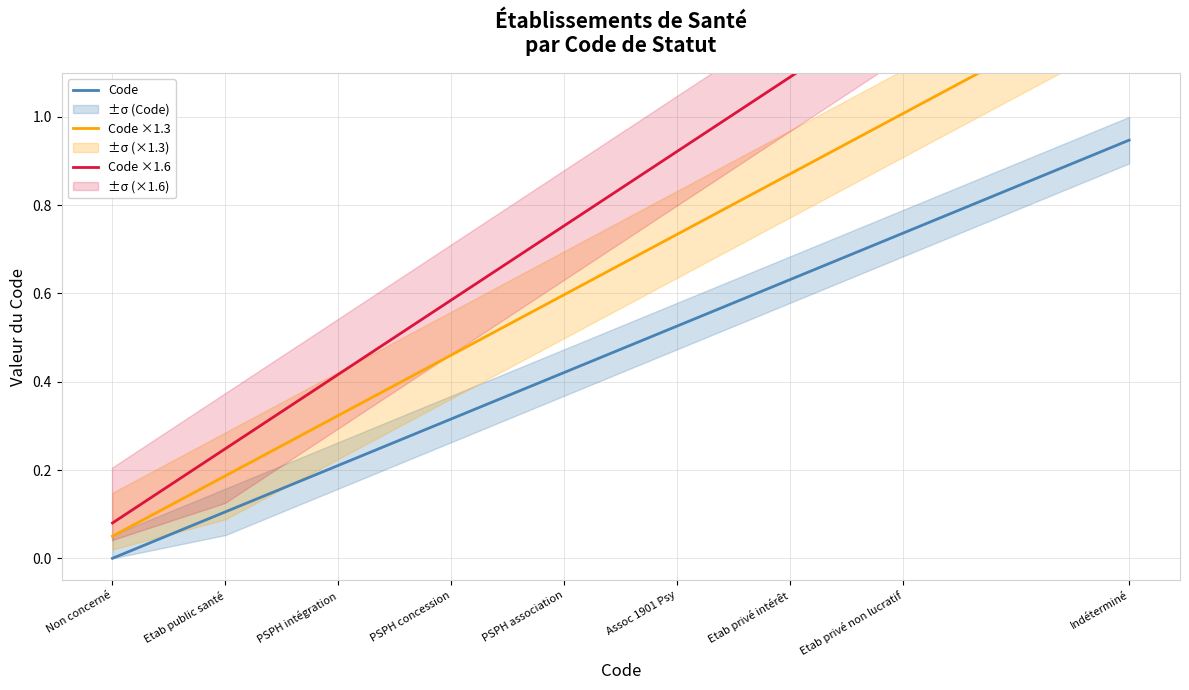

At which category does the chart reach its peak across all series?

Indéterminé